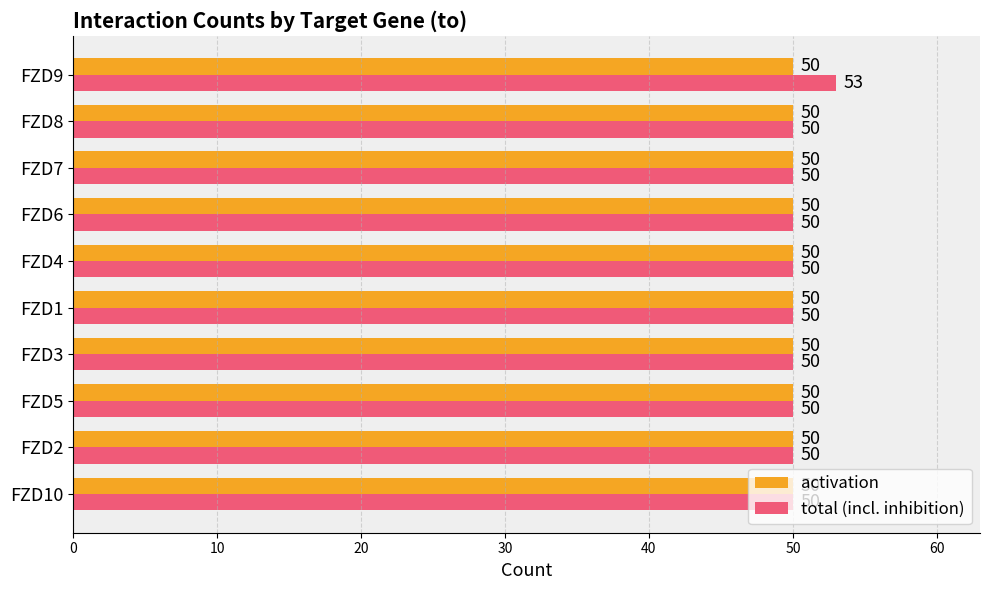

Rank the series by their maximum value, from lowest to highest.

activation, total (incl. inhibition)